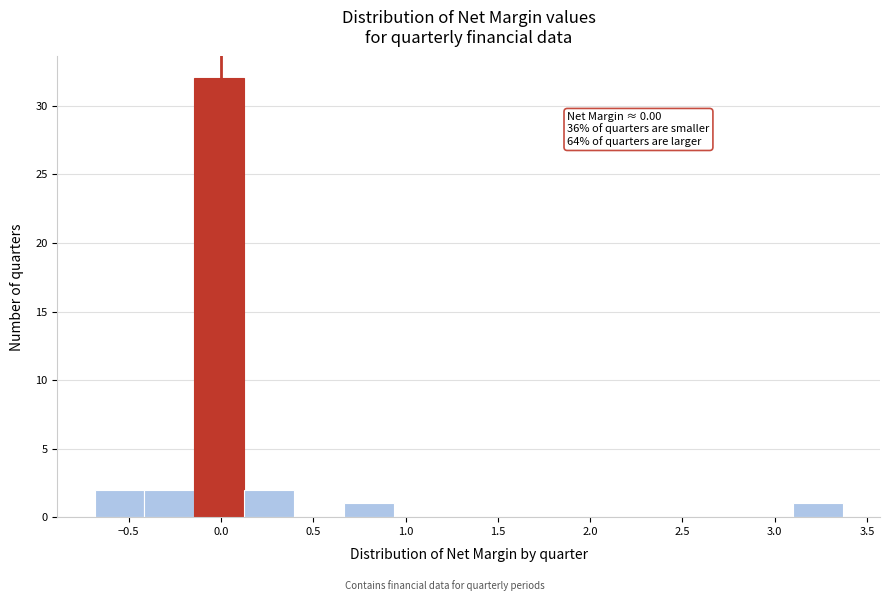

Which range on the x-axis has the tallest bar?

-0.15 to 0.15